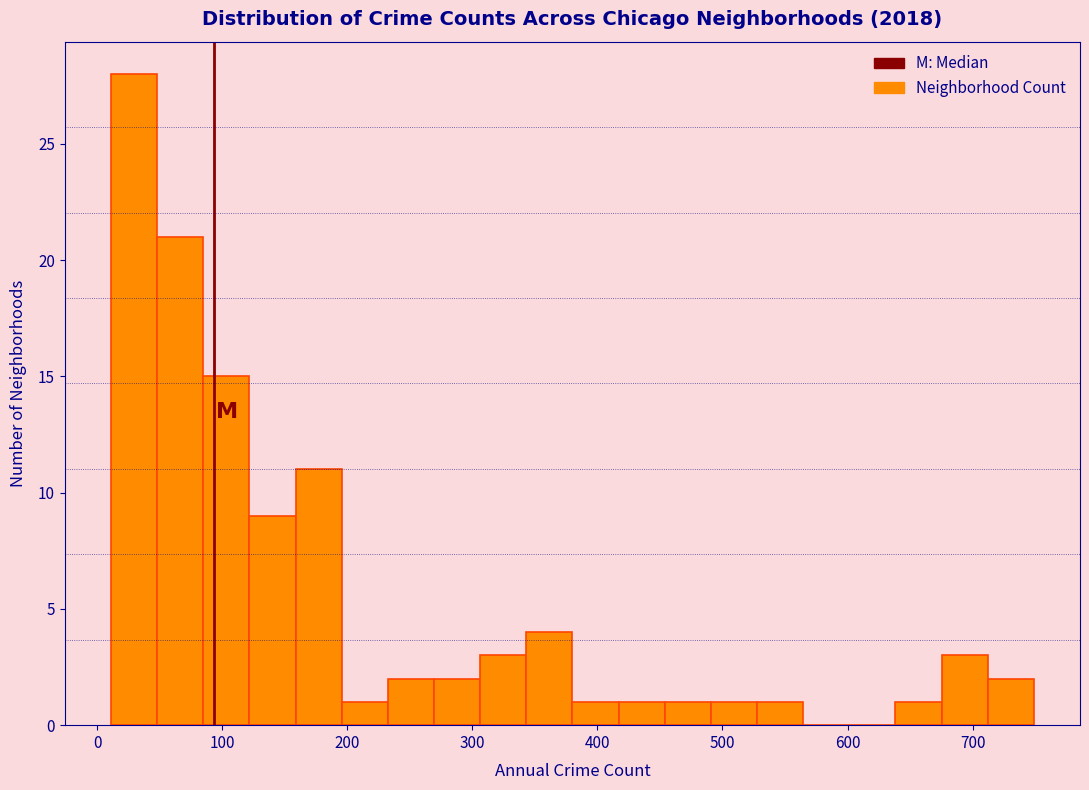

Around what value on the x-axis is the tallest bar? Give the approximate position of its centre, as read against the axis.

30